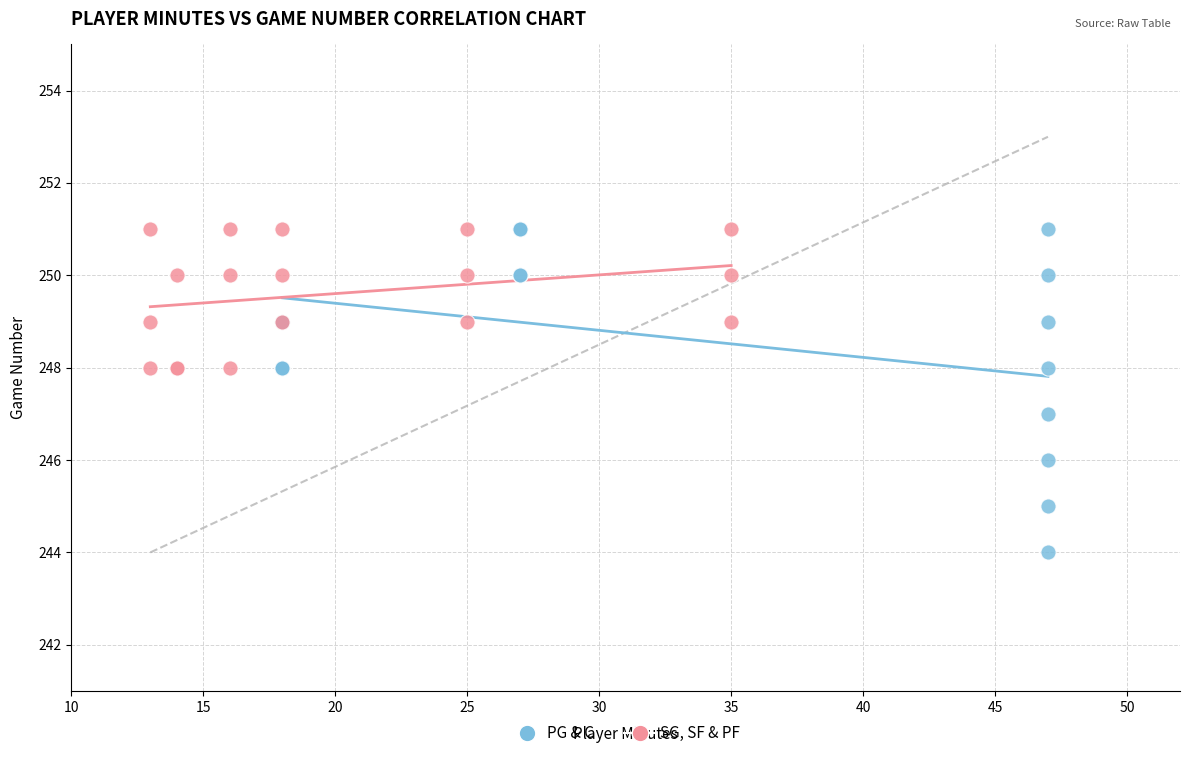

Which series has the widest spread of Y values?

PG & C